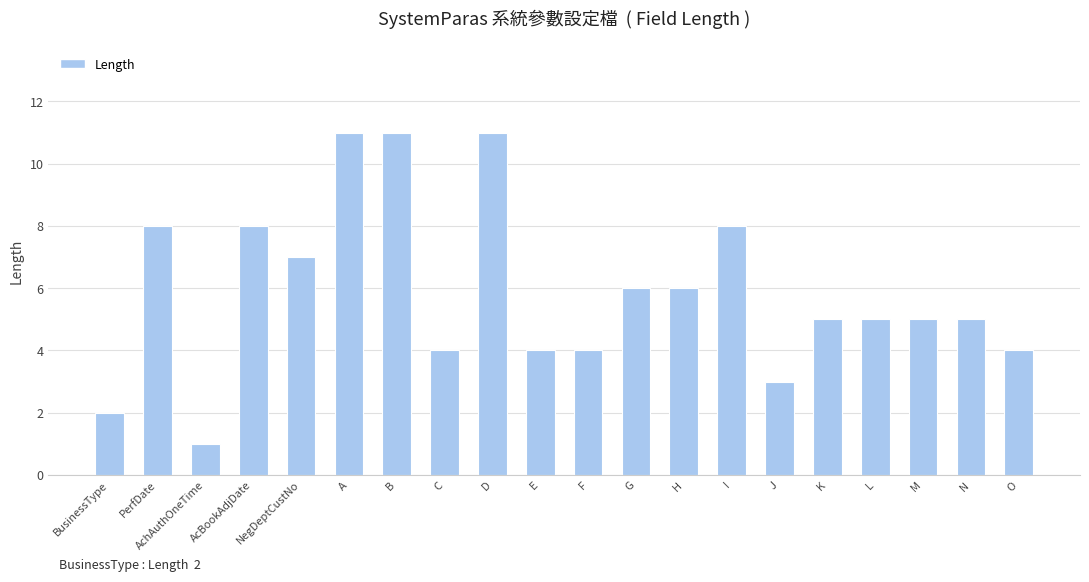

What is the difference between the maximum and second lowest values?

9